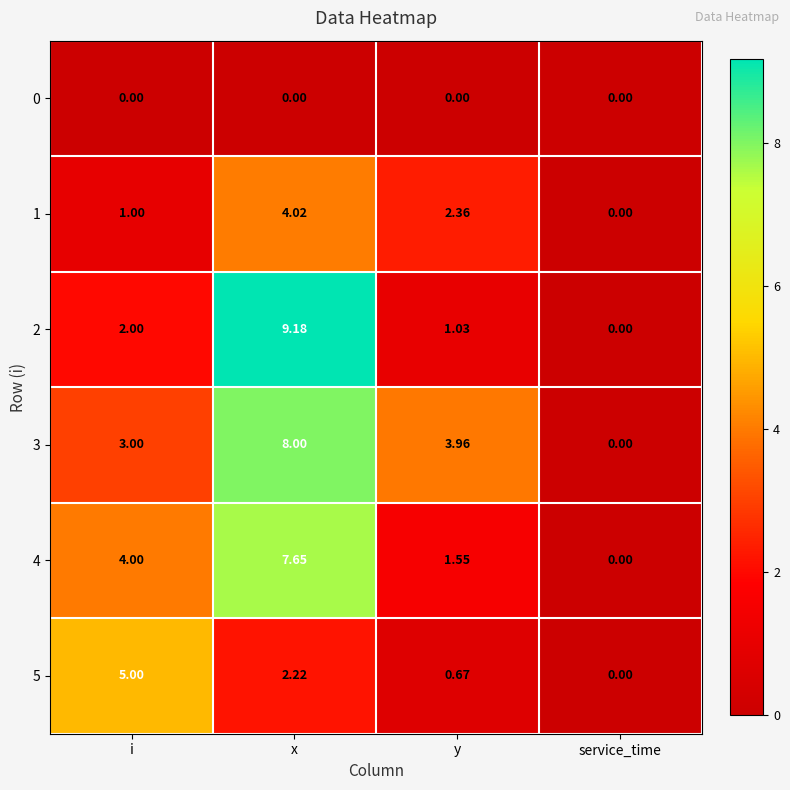

Which series changed the most between i and service_time?

5